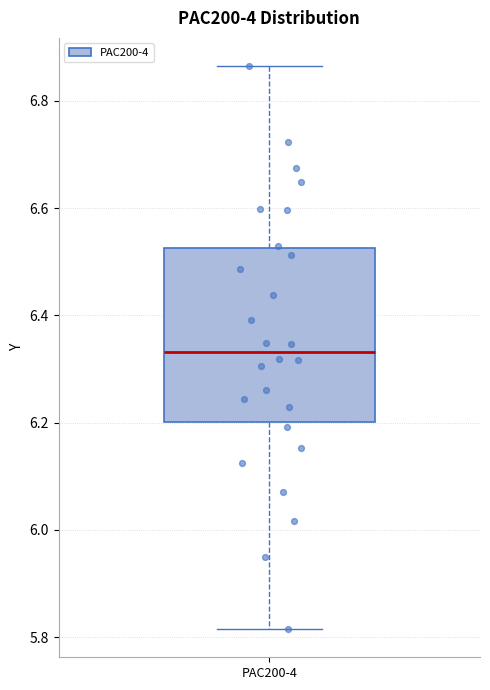

Transcribe this box plot: give where the median line is, the range the box spans, and where the two whiskers end, as read against the y-axis. The values are not printed on the chart, so give them approximately, as read against the axis.

median 6.34, box 6.20 to 6.52, whiskers 5.82 to 6.86